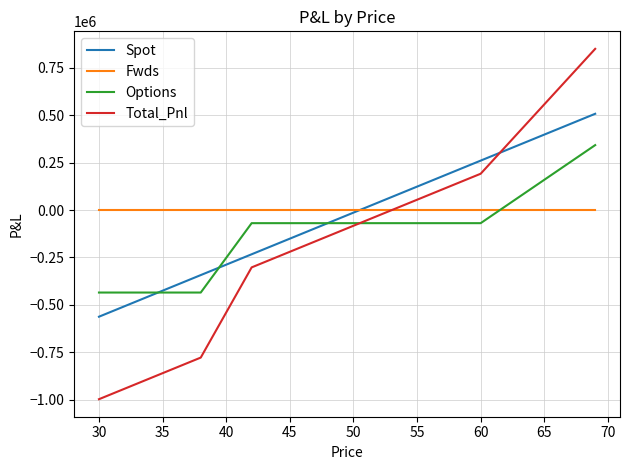

True or false: Options and Fwds cross at least once.

True